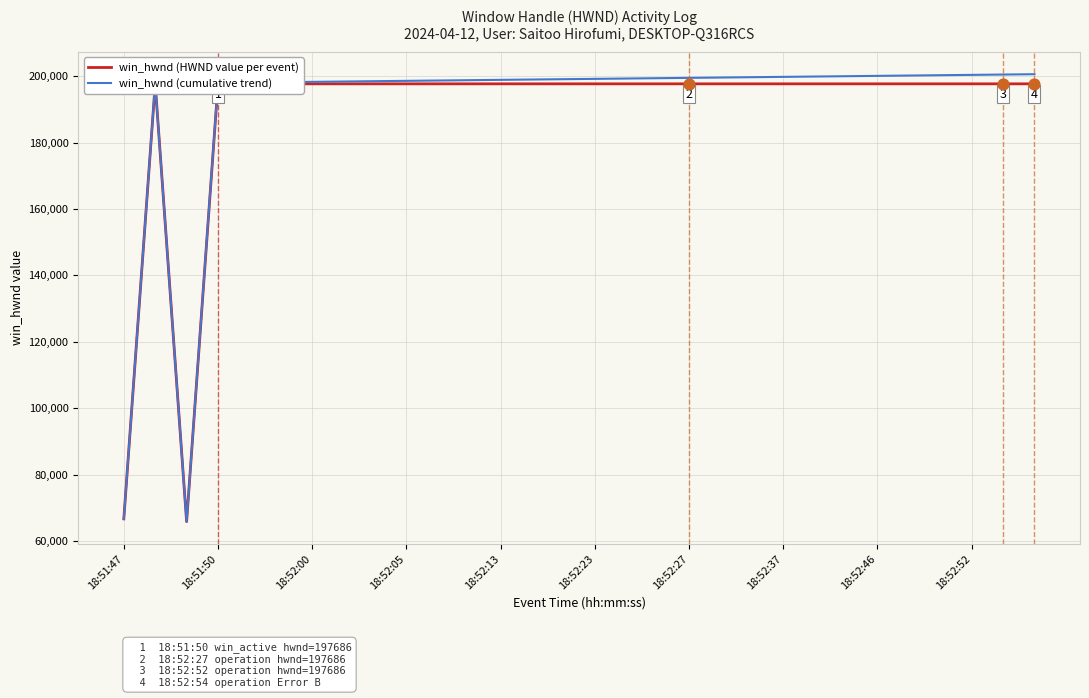

Which series has the largest Y range (max minus min)?

win_hwnd (cumulative trend)